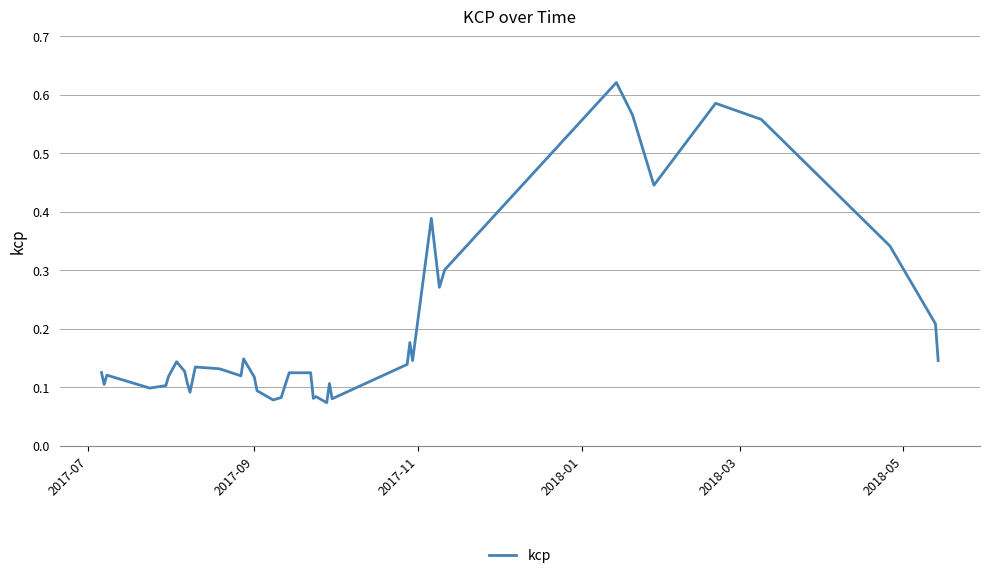

What is the difference between the maximum and minimum values?

0.5